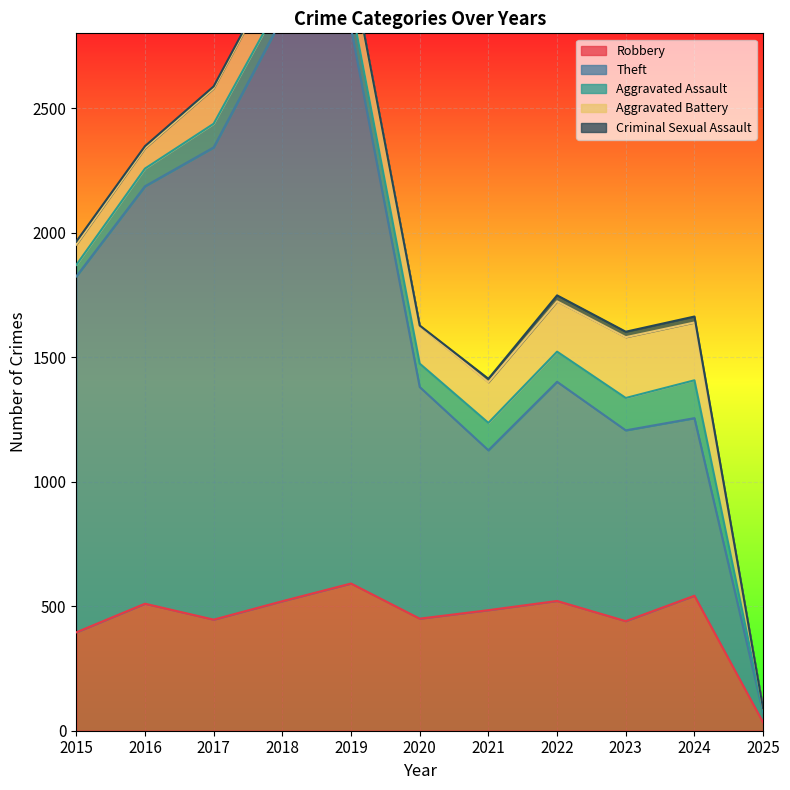

At which category does Aggravated Assault reach its first local valley?

2018